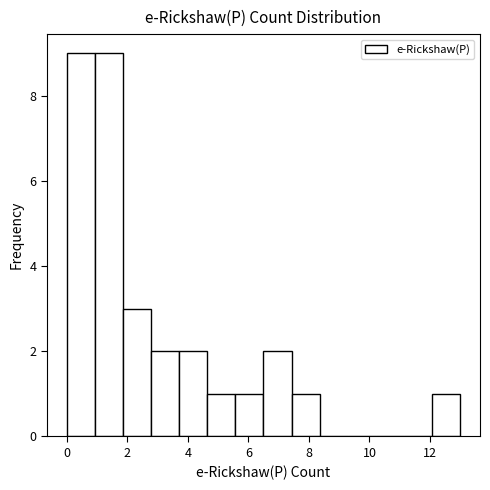

Reading left to right, transcribe this chart: for each bar, give the range it covers on the x-axis and its height. Neither the bar edges nor the heights are printed on the chart, so give them approximately, as read against the axes.

0.0 to 1.0: 9
1.0 to 1.8: 9
1.8 to 2.8: 3
2.8 to 3.8: 2
3.8 to 4.6: 2
4.6 to 5.6: 1
5.6 to 6.6: 1
6.6 to 7.4: 2
7.4 to 8.4: 1
8.4 to 9.2: 0
9.2 to 10.2: 0
10.2 to 11.2: 0
11.2 to 12.0: 0
12.0 to 13.0: 1